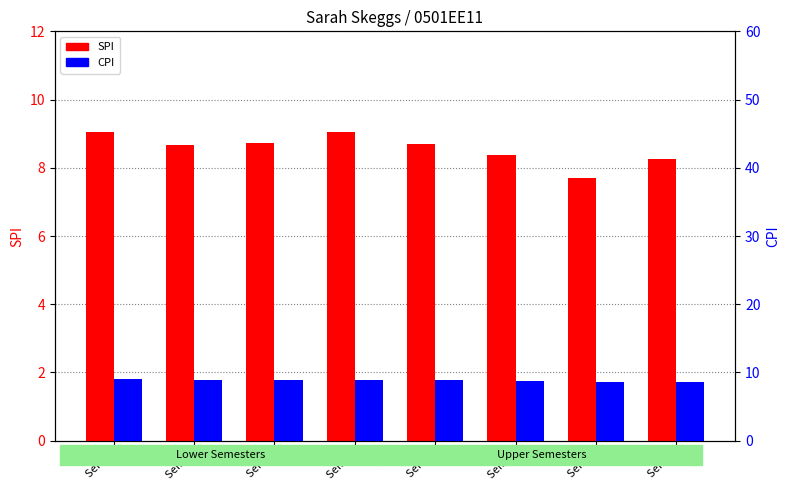

True or false: CPI has a value of 8.6 at Sem 8.

True